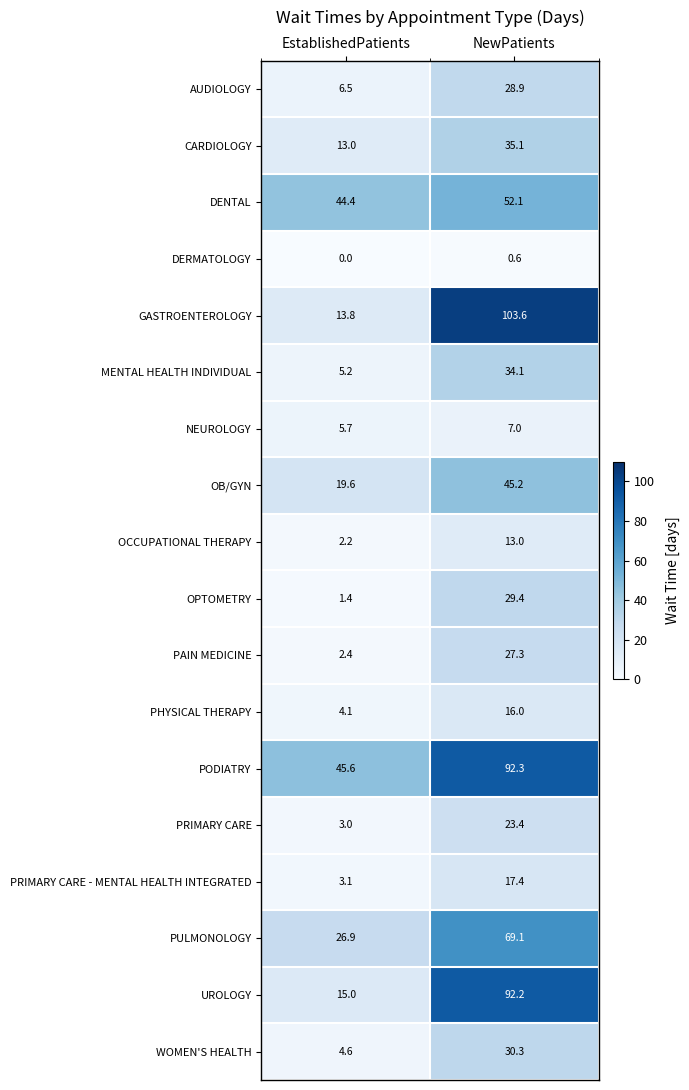

Which series has the largest total across all categories?

PODIATRY